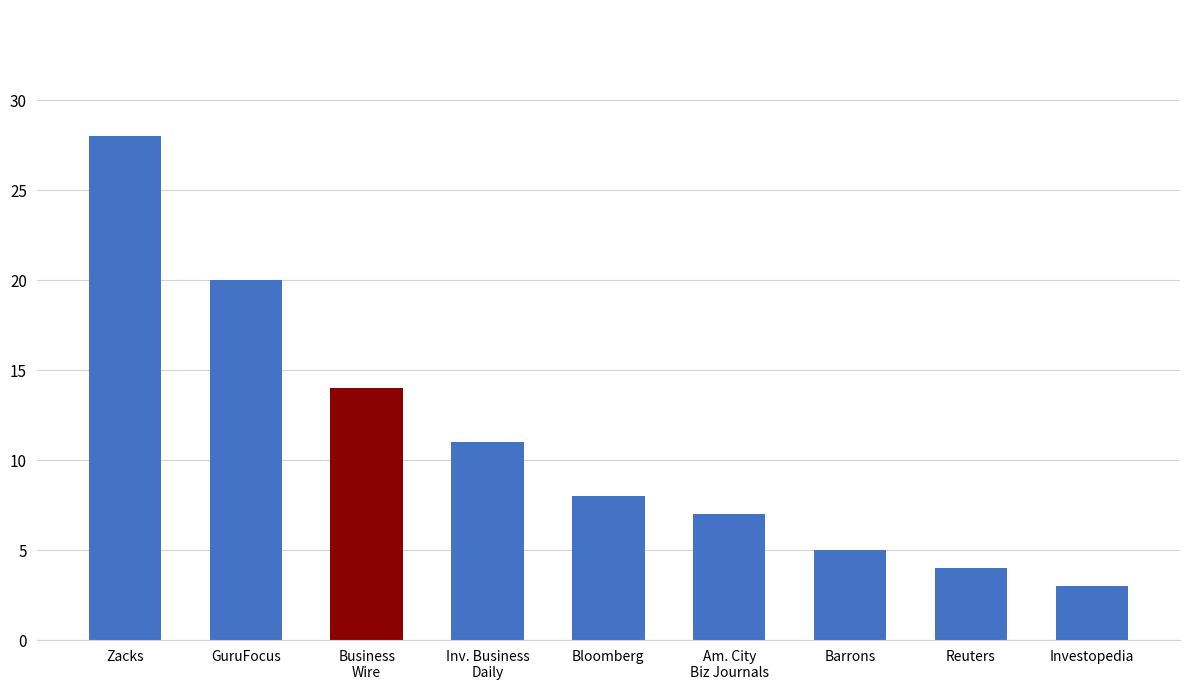

List the labels in order of value, largest first.

Zacks, GuruFocus, Business
Wire, Inv. Business
Daily, Bloomberg, Am. City
Biz Journals, Barrons, Reuters, Investopedia